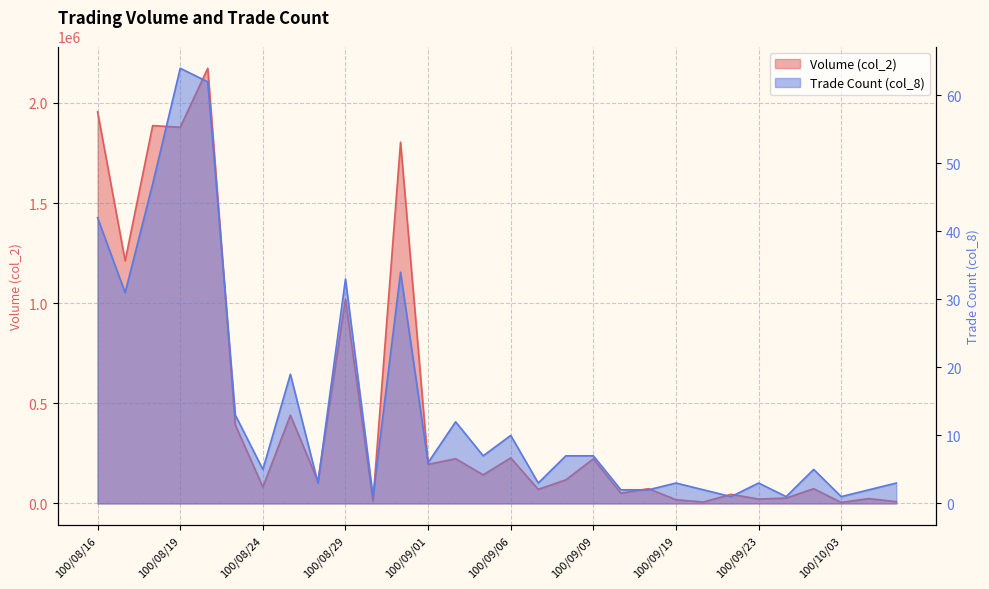

Rank the series at 100/10/04 from highest to lowest value.

col_2, col_8